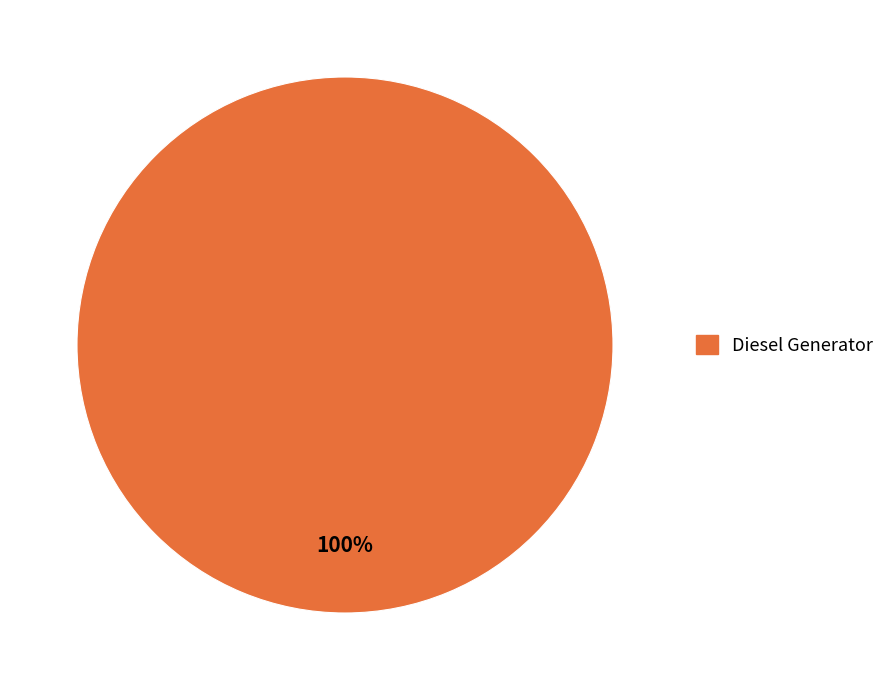

Count the number of slices in the pie.

1